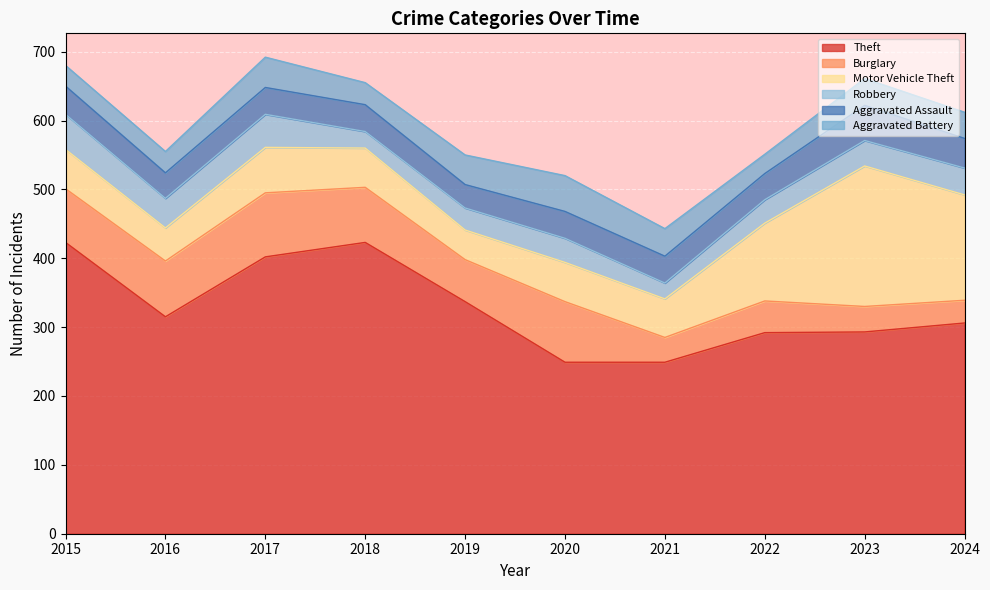

Rank the categories by Aggravated Battery value from lowest to highest.

2022, 2015, 2016, 2018, 2024, 2023, 2021, 2019, 2017, 2020